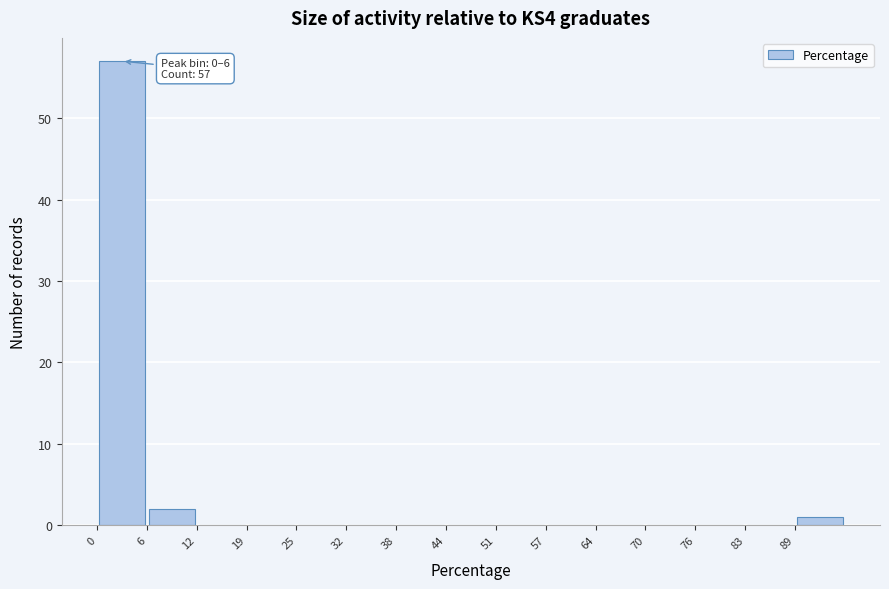

Which range on the x-axis has the tallest bar?

0.0 to 6.4